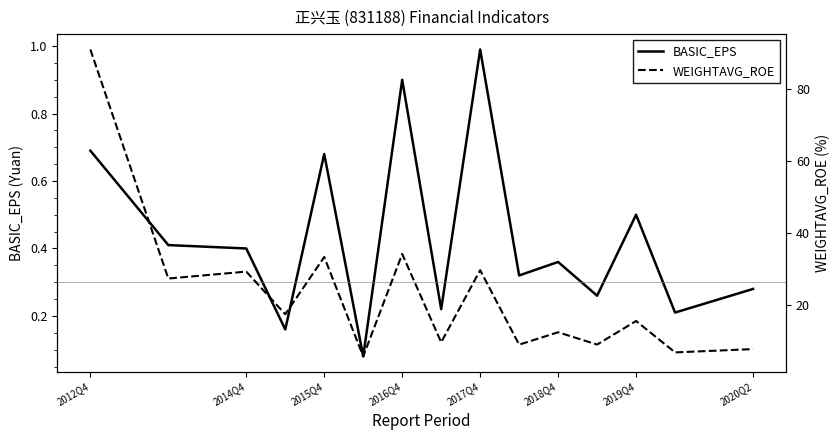

True or false: WEIGHTAVG_ROE and BASIC_EPS intersect in this chart.

False